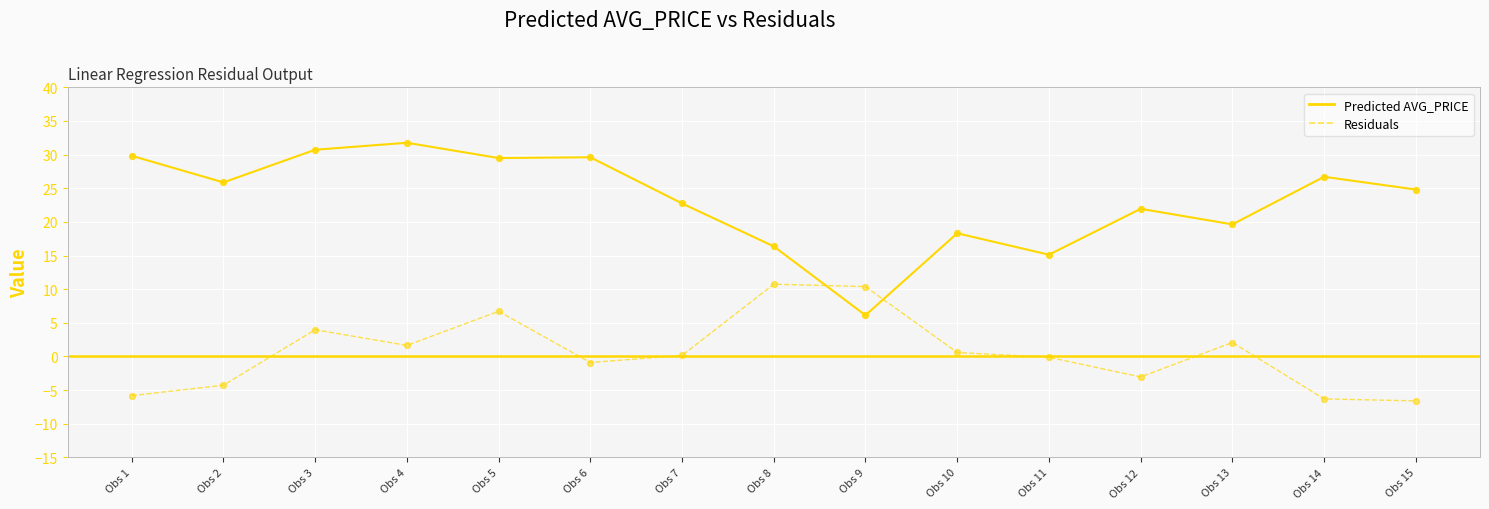

Which series has the widest spread of values?

Predicted AVG_PRICE